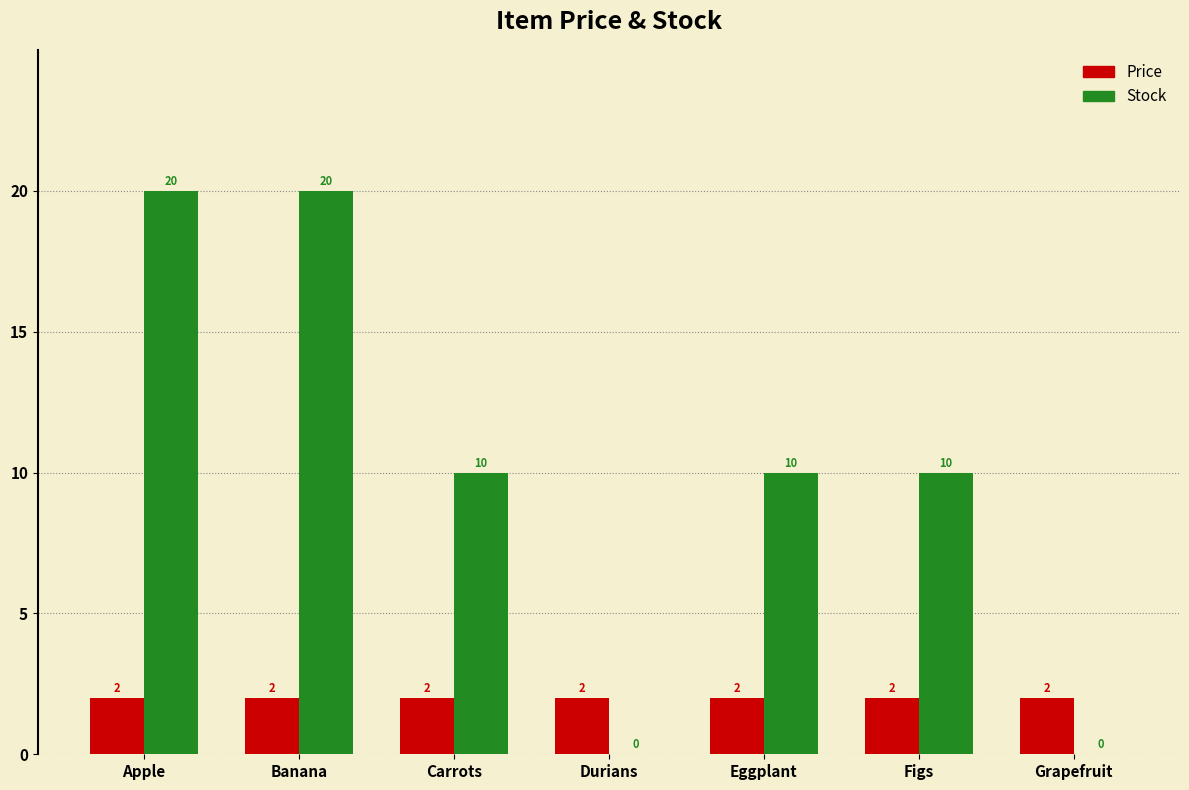

How many groups of bars are there?

7